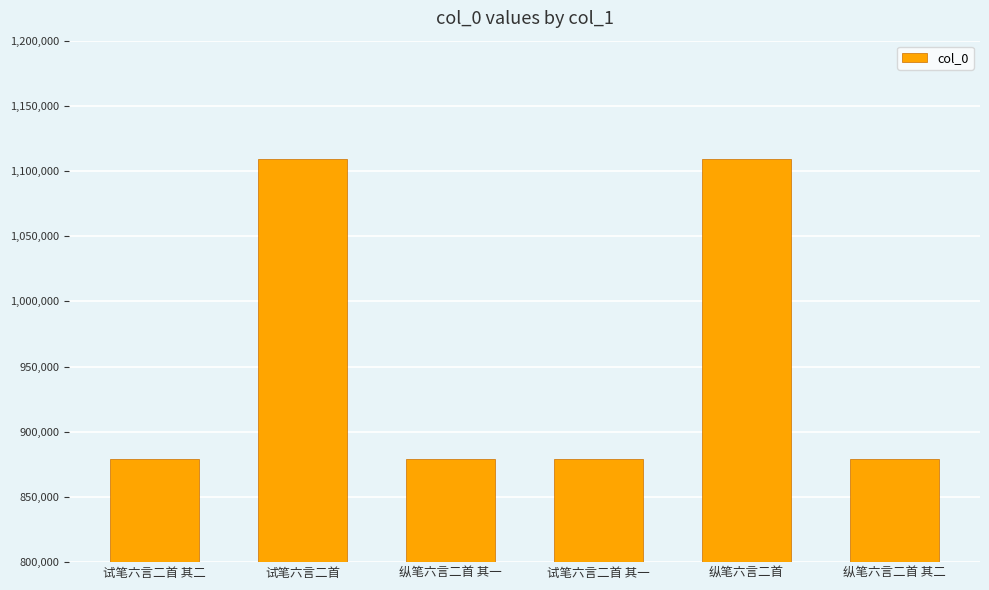

What is the change in value from 试笔六言二首 其二 to 纵笔六言二首?

+230300